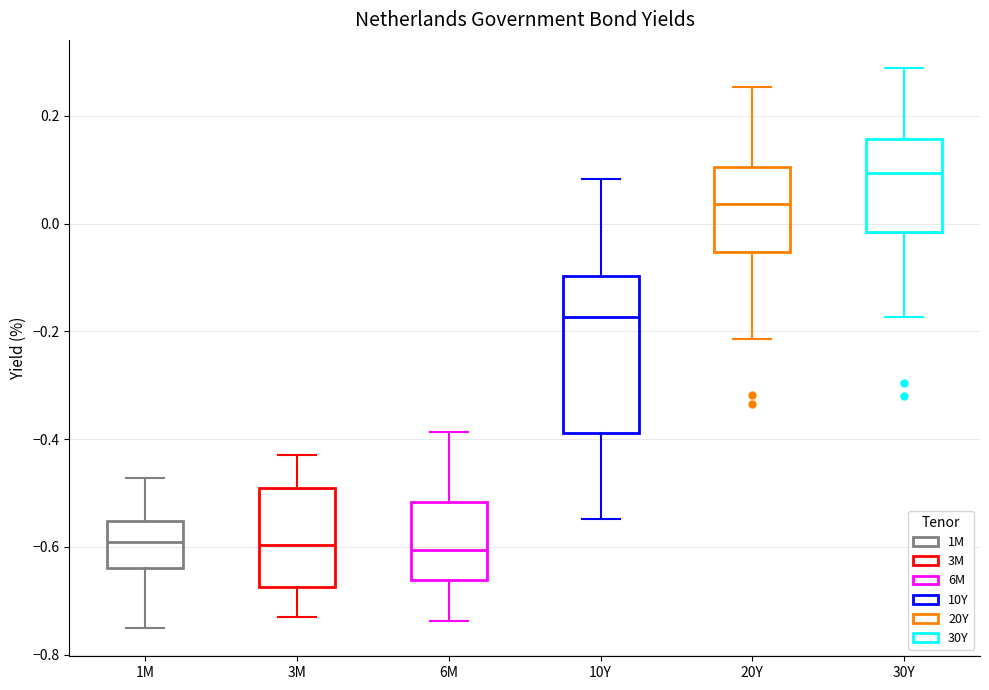

Reading left to right, read every box against the y-axis: the position of its median line, the range the box covers, and the ends of its whiskers. The values are not printed on the chart, so give them approximately, as read against the axis.

1M: median -0.58, box -0.64 to -0.56, whiskers -0.76 to -0.48
3M: median -0.60, box -0.68 to -0.48, whiskers -0.74 to -0.42
6M: median -0.60, box -0.66 to -0.52, whiskers -0.74 to -0.38
10Y: median -0.18, box -0.38 to -0.10, whiskers -0.54 to 0.08
20Y: median 0.04, box -0.06 to 0.10, whiskers -0.22 to 0.26
30Y: median 0.10, box -0.02 to 0.16, whiskers -0.18 to 0.28